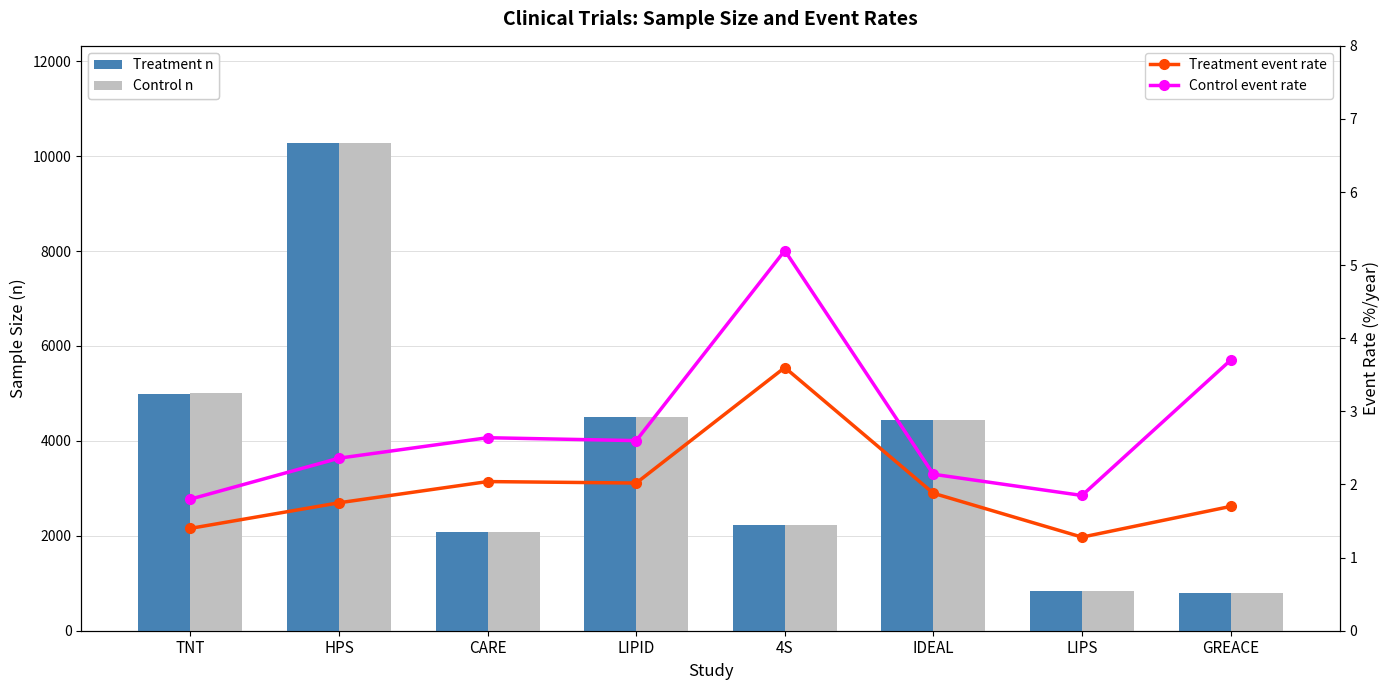

What is the minimum value for Treatment n?

800.0